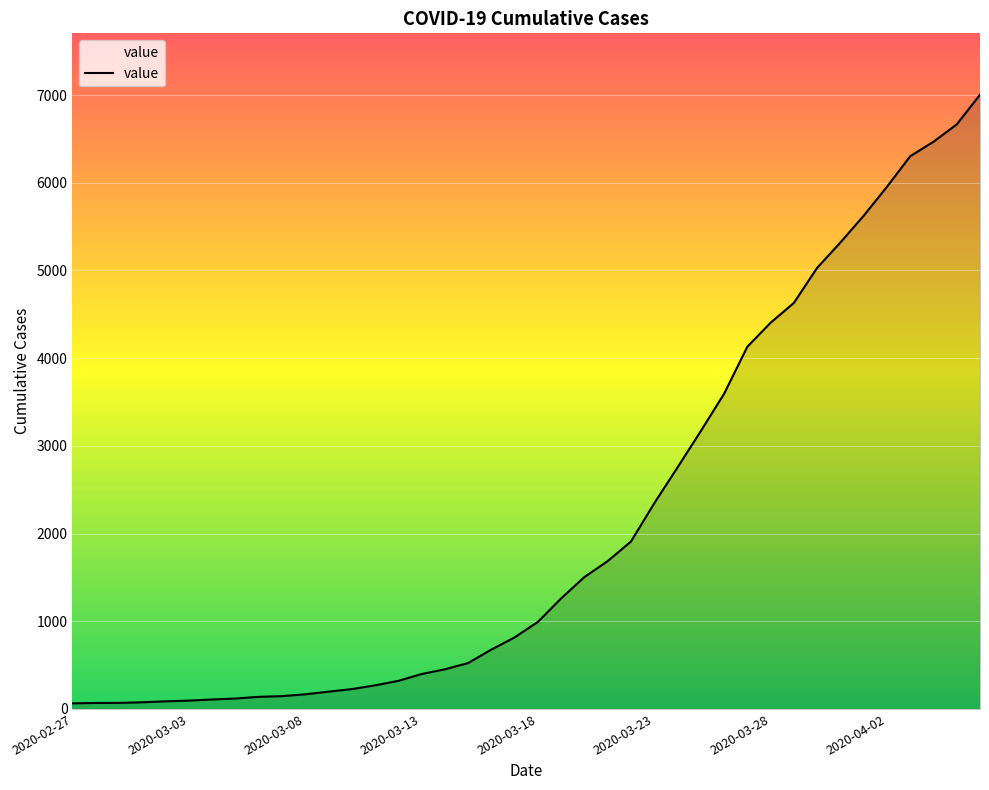

What is the difference between the maximum and minimum values?

6940